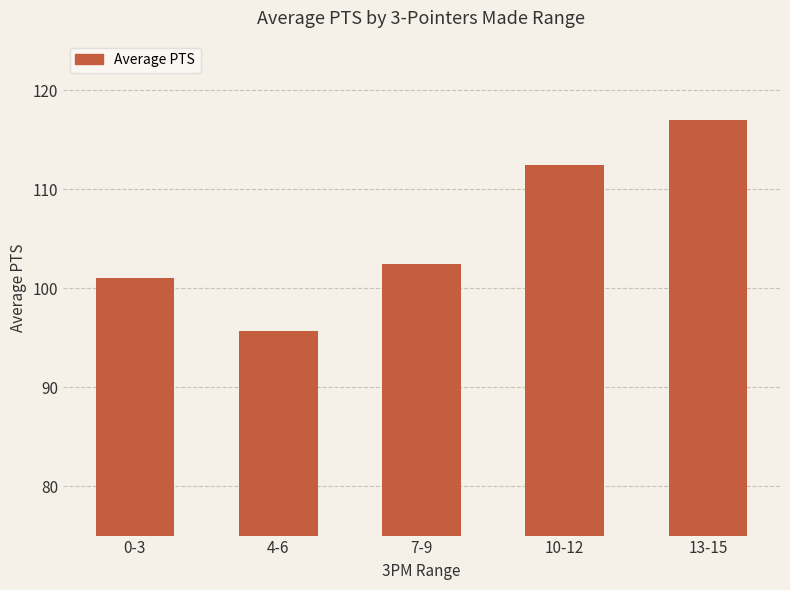

Reading left to right, list all the values displayed in this chart.

101.0	95.7	102.4	112.4	117.0